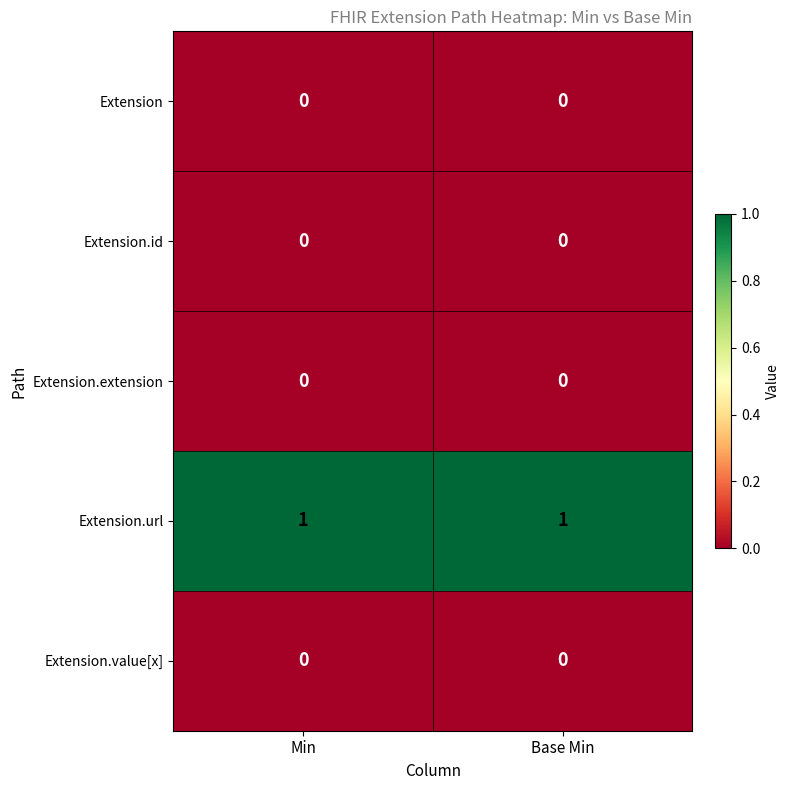

Reading right to left, list all the values displayed in this chart.

Extension: Base Min=0	Min=0
Extension.id: Base Min=0	Min=0
Extension.extension: Base Min=0	Min=0
Extension.url: Base Min=1	Min=1
Extension.value[x]: Base Min=0	Min=0